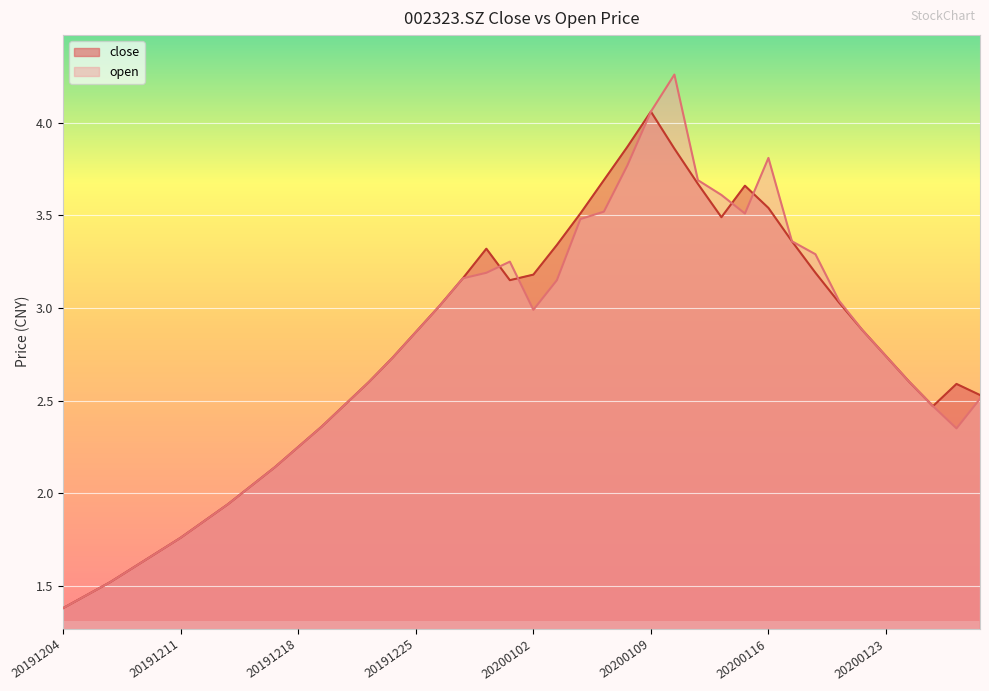

Which category has the highest value across all series?

20200110